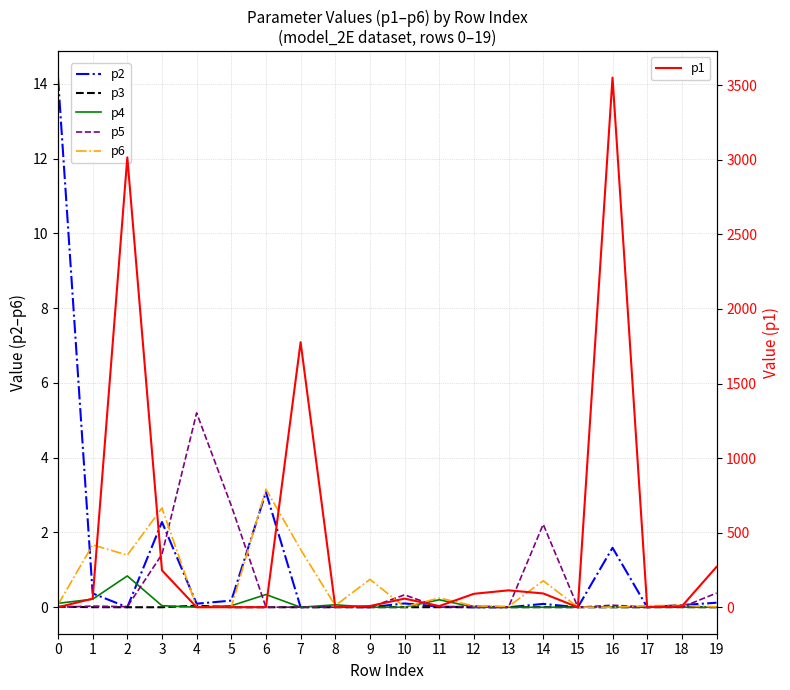

What are all the series names shown in the legend?

p2, p3, p4, p5, p6, p1